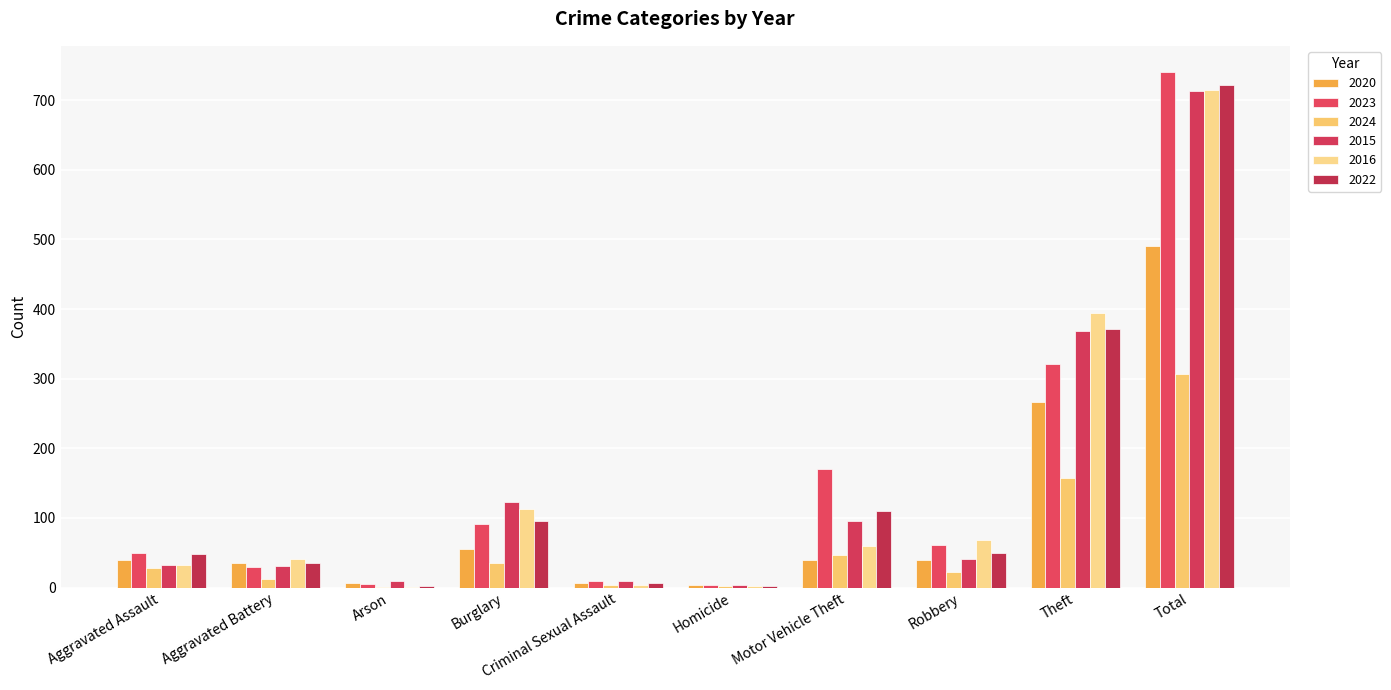

Reading left to right, extract all data points from this chart.

2020: 39	35	6	55	6	4	40	40	266	491
2023: 50	30	5	91	9	3	171	61	321	741
2024: 28	12	1	35	3	2	47	22	157	307
2015: 32	31	9	123	9	3	96	41	369	713
2016: 32	41	1	113	3	2	59	69	394	714
2022: 48	36	2	95	7	2	110	50	372	722